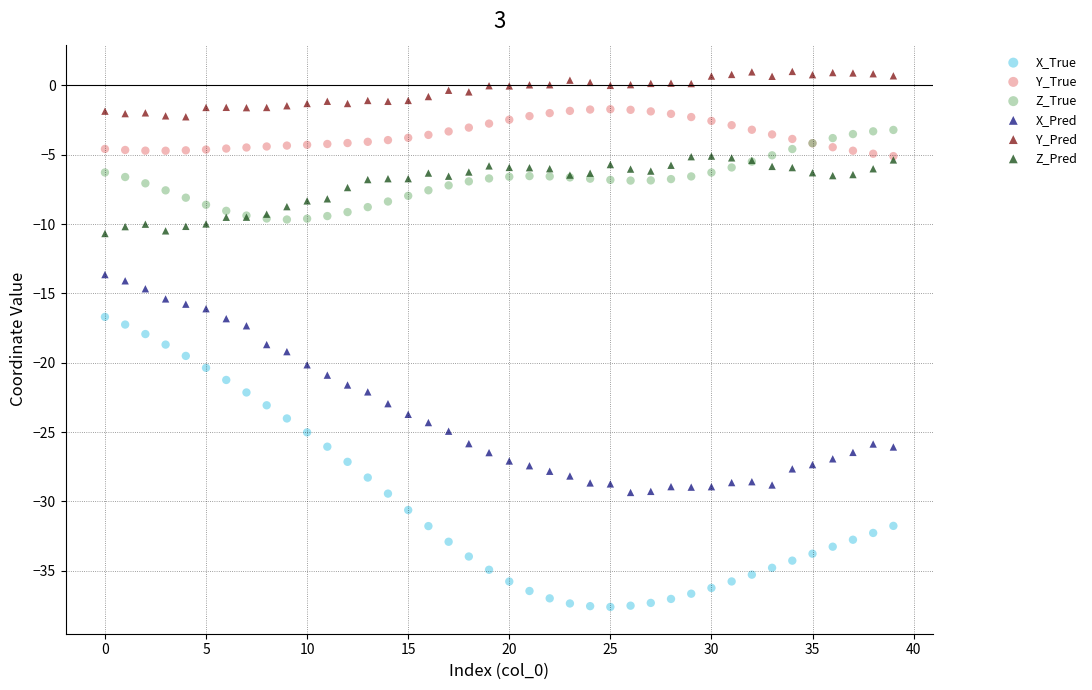

What are all the series names shown in the legend?

X_True, Y_True, Z_True, X_Pred, Y_Pred, Z_Pred